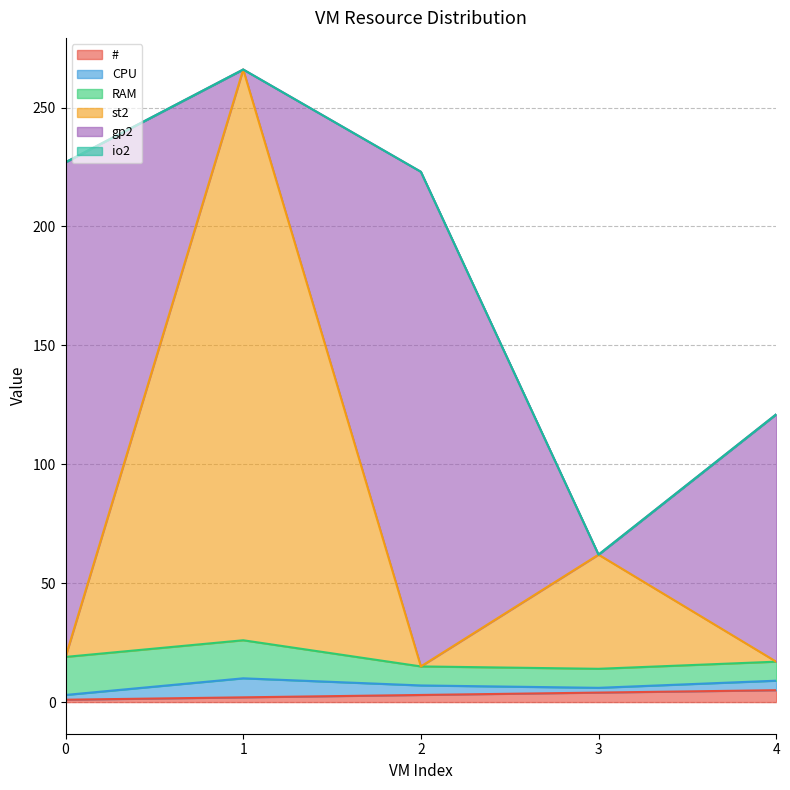

Rank the categories by # value from lowest to highest.

0, 1, 2, 3, 4